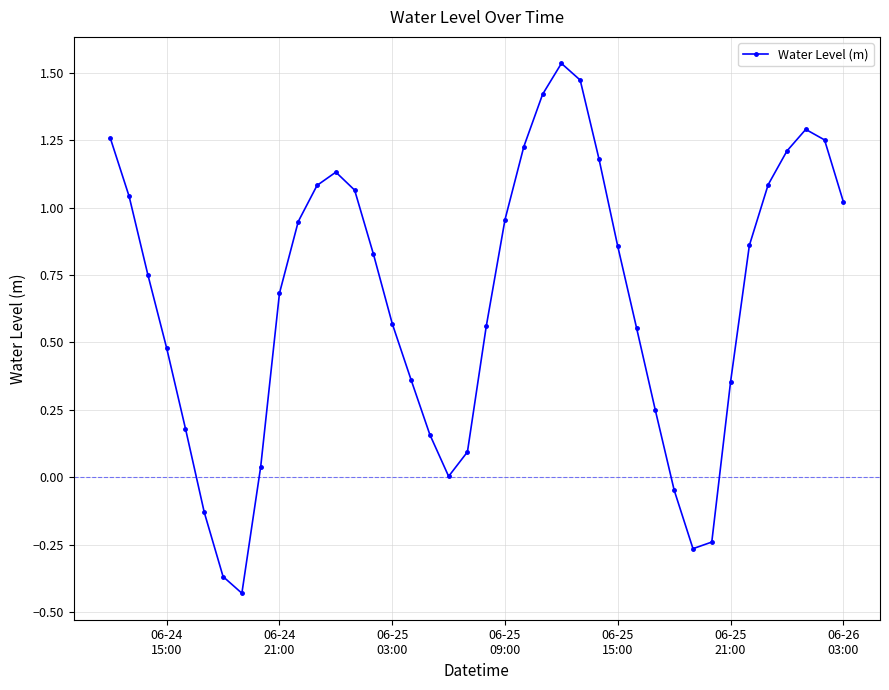

How many interior local peaks (higher than both neighbors) does the data have?

3